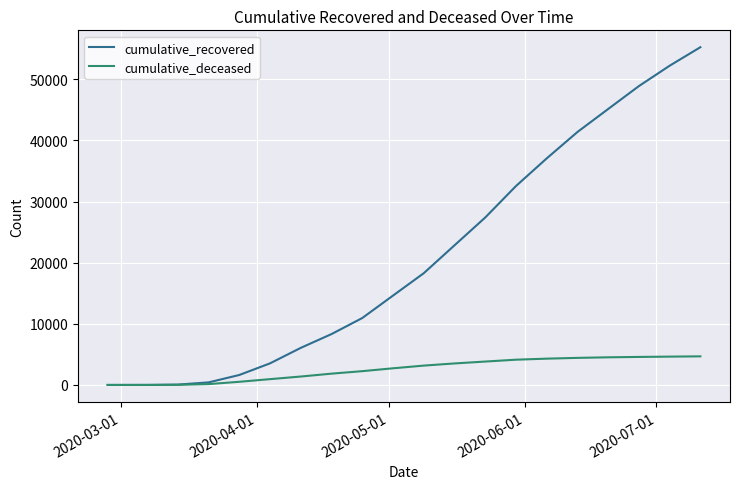

List the series in order of their overall mean, highest first.

cumulative_recovered, cumulative_deceased